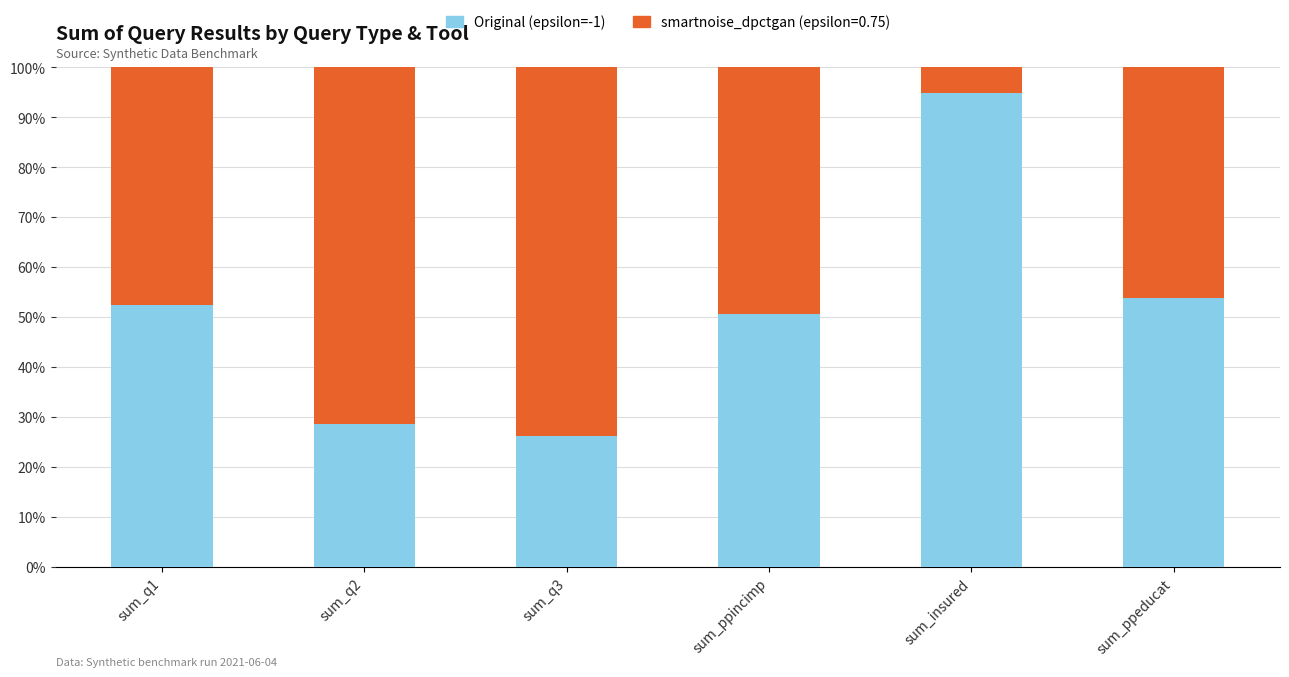

How many bars are there in total?

6